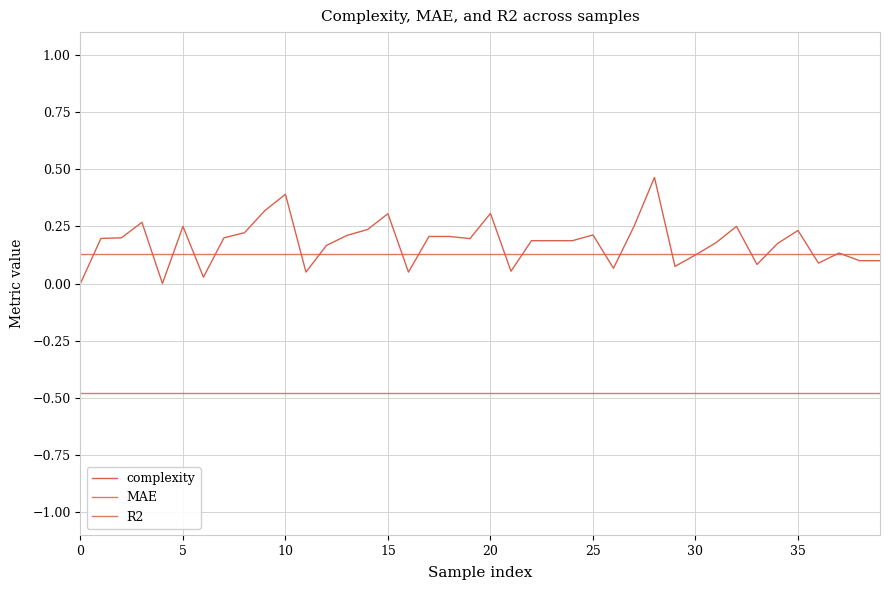

What is the label of the 30th point from the left?

29